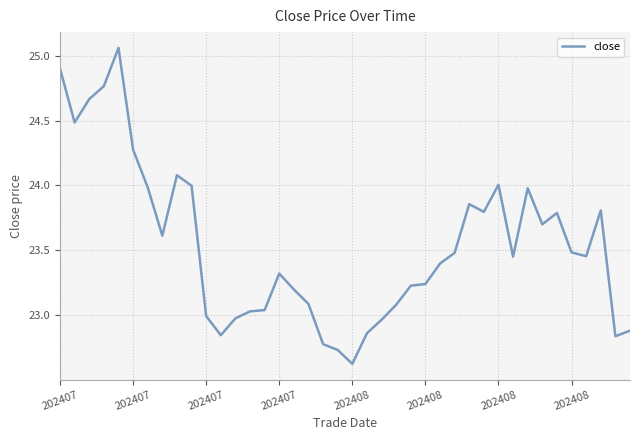

What is the smallest value displayed?

22.6